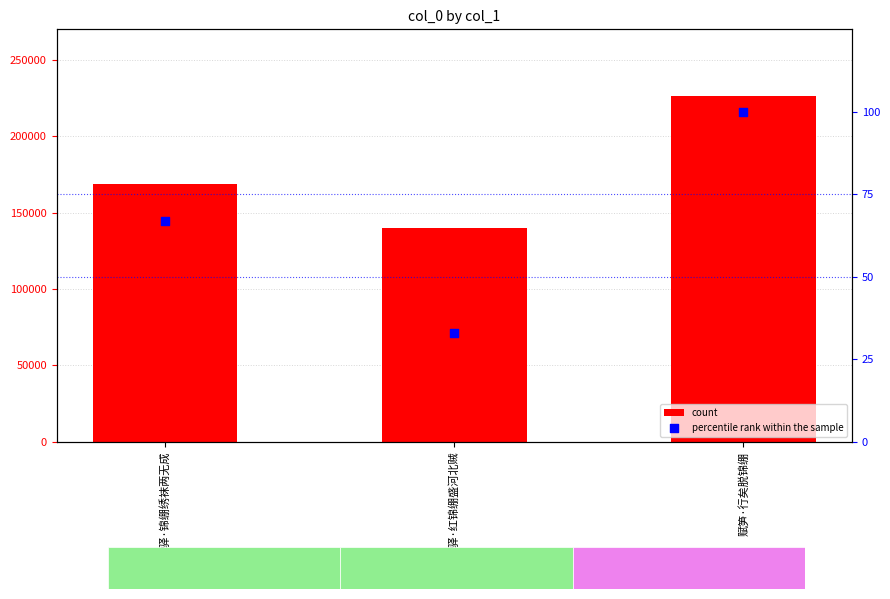

Is the value of count at 赋笋·行矣脱锦绷 greater than the value of percentile rank within the sample at 题上亭驿·红锦绷盛河北贼?

Yes